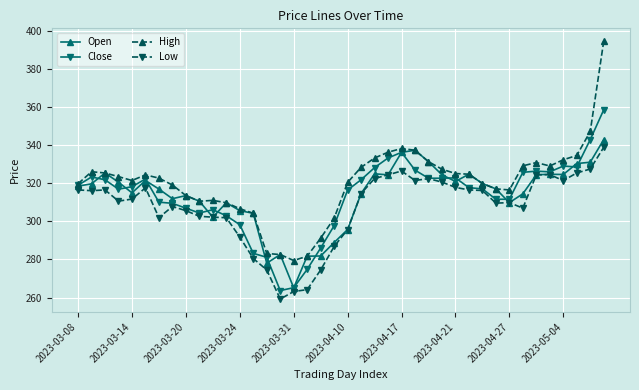

Count the number of data series in this chart.

4